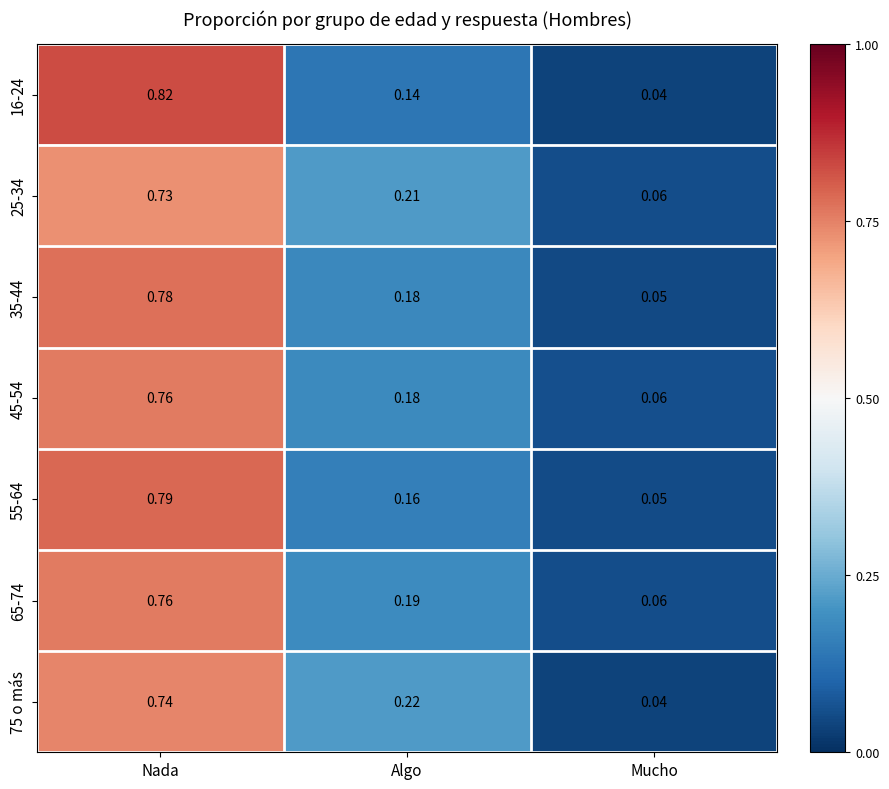

Rank the categories by 16-24 value from highest to lowest.

Nada, Algo, Mucho